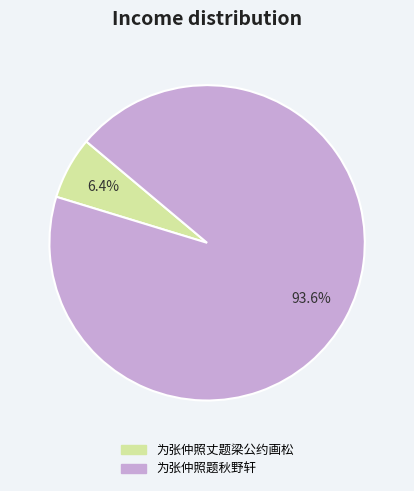

Approximately how many times larger is the value at 为张仲照题秋野轩 compared to 为张仲照丈题梁公约画松?

14.6